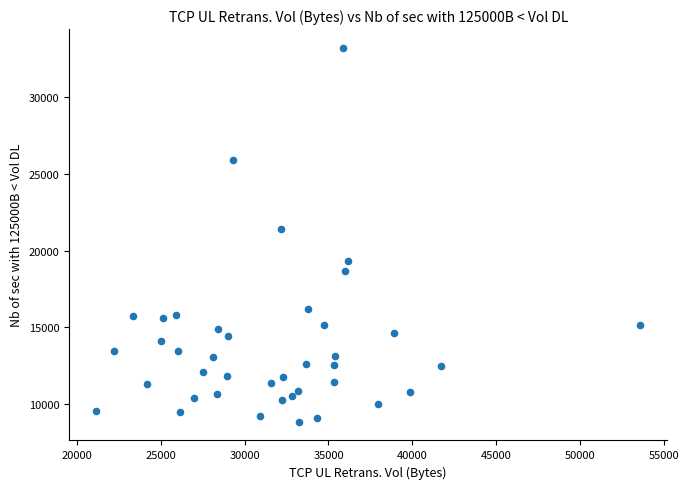

What Y value in the scatter plot is closest to 21034?

21414